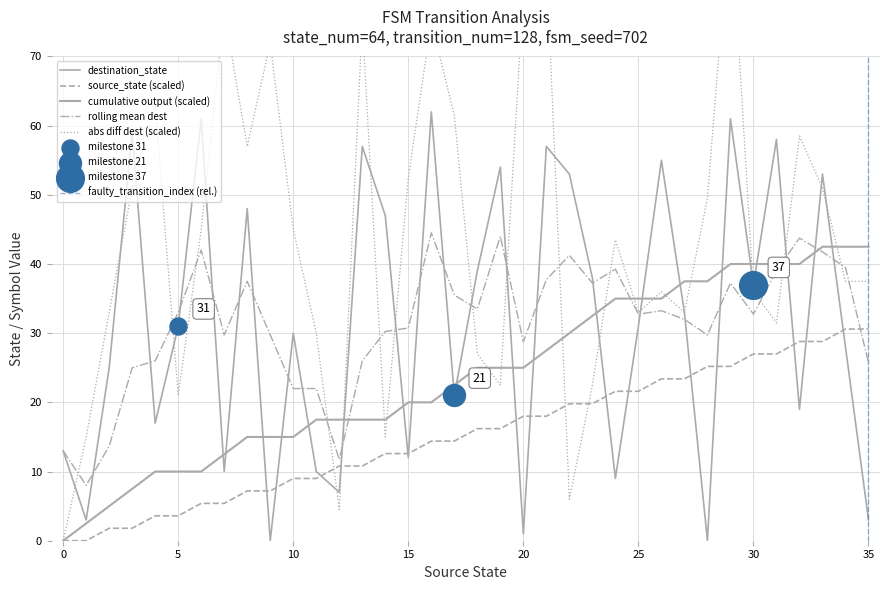

At which category is the sum across all series the highest?

29